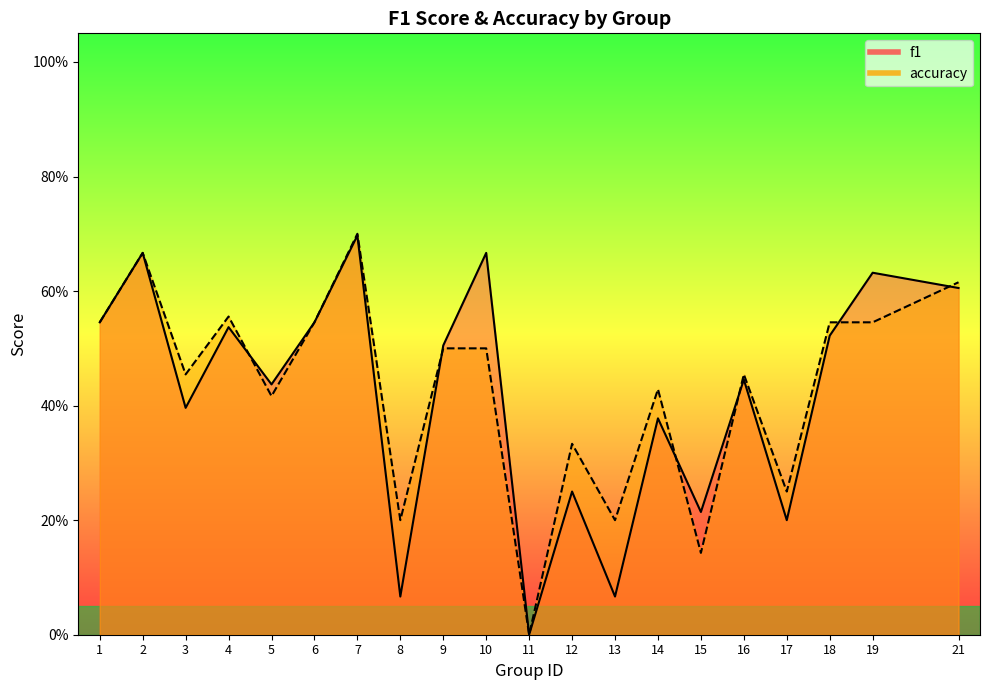

Which category has the highest value in the accuracy series?

7